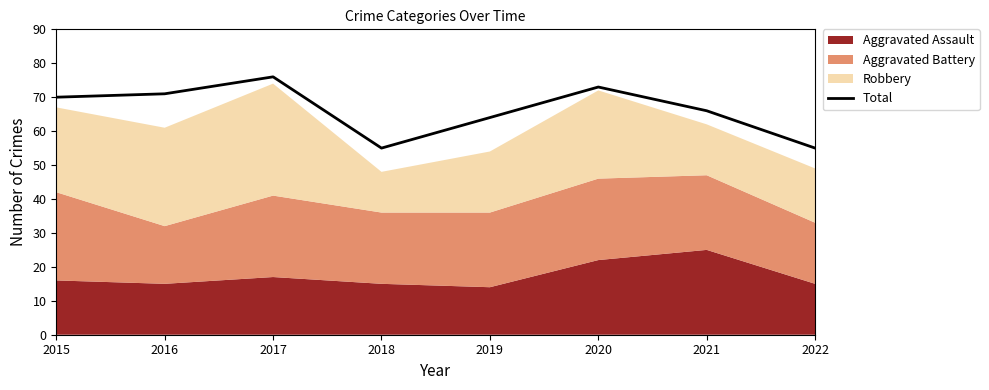

What is the ratio of the value at 2021 to the value at 2018?

1.2